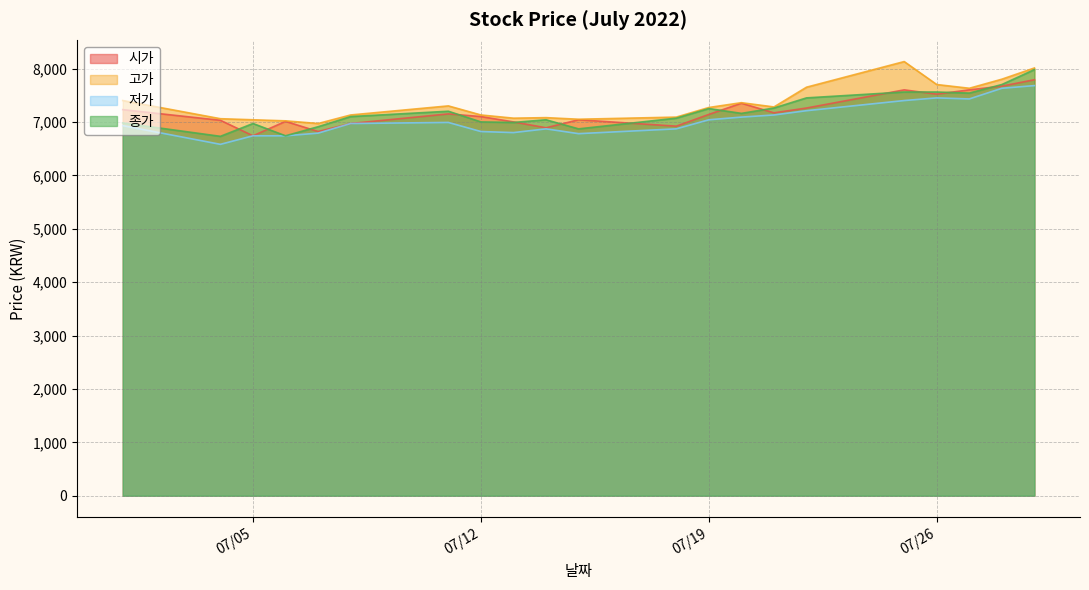

What is the maximum value shown in the chart?

8130